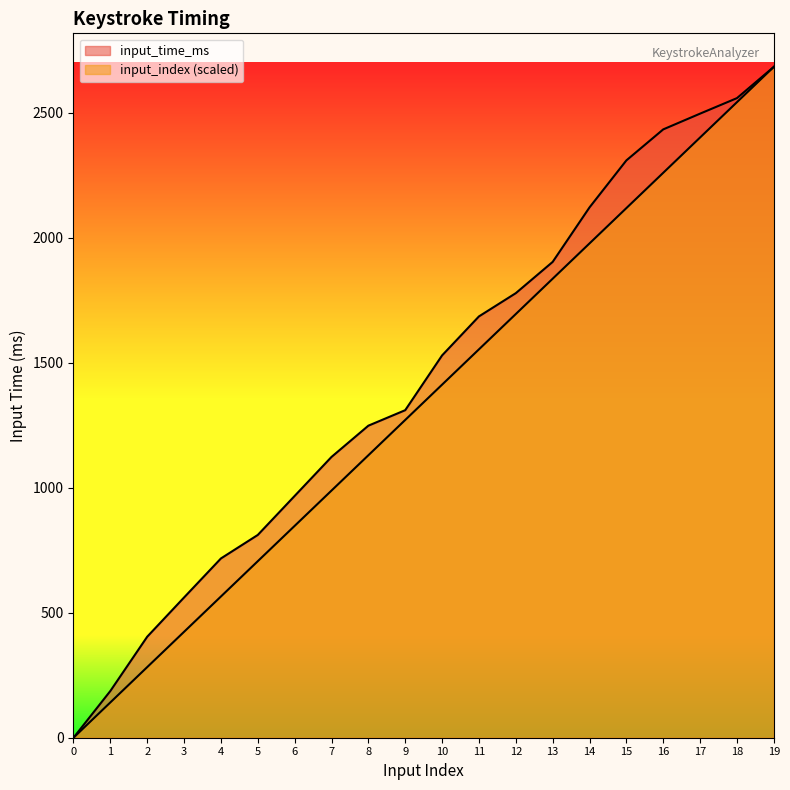

True or false: input_index has a value of 423.6 at 3.

True